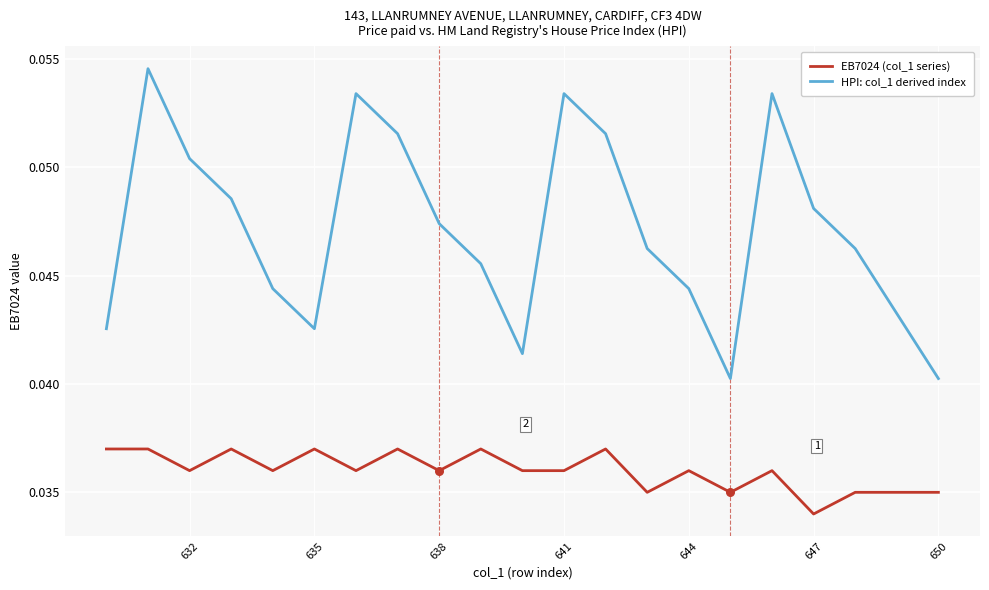

Which series has the largest total across all categories?

HPI: col_1 derived index